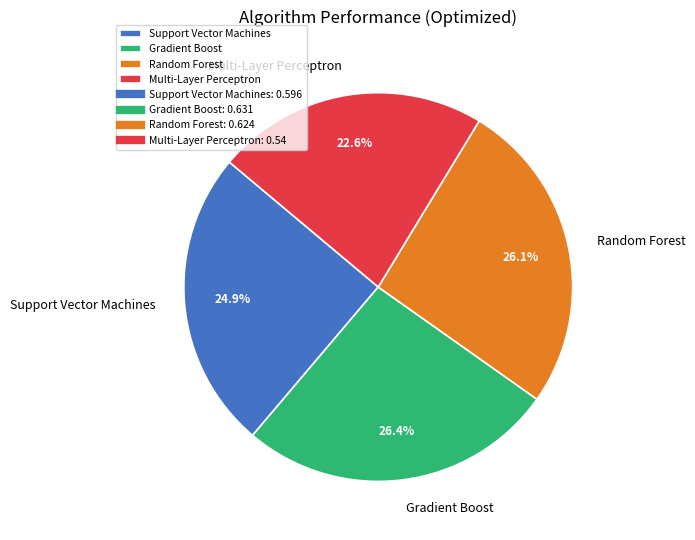

Which has a higher value, Multi-Layer Perceptron or Gradient Boost?

Gradient Boost